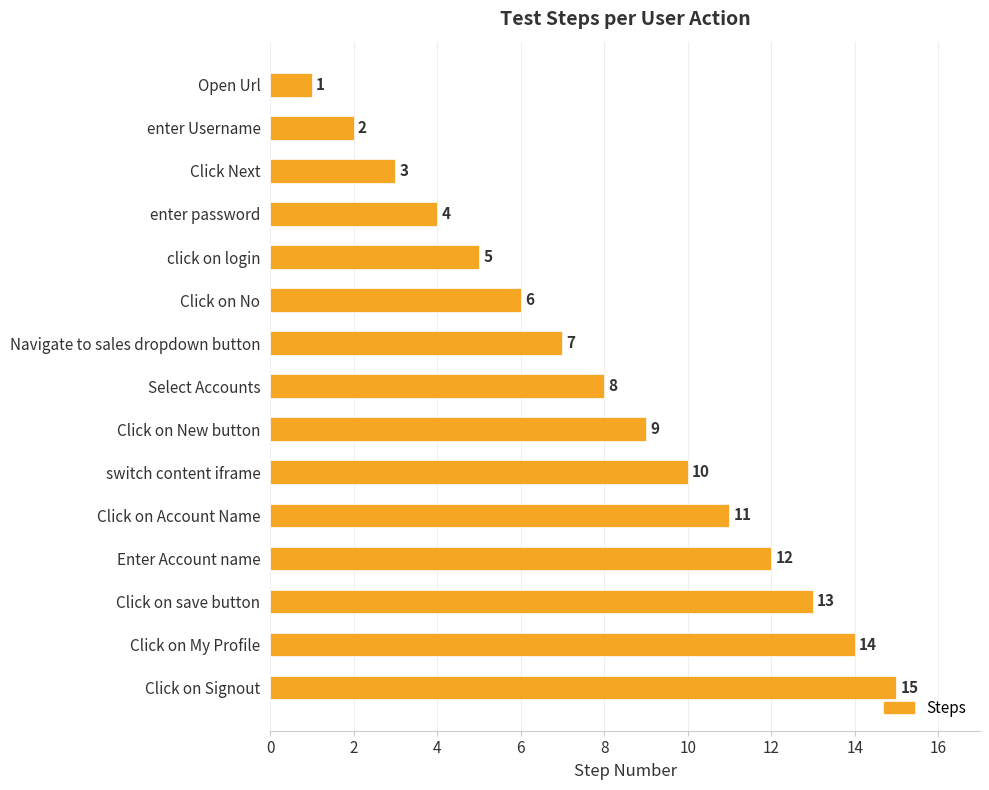

What is the ratio of the value at Click on New button to the value at Navigate to sales dropdown button?

1.3